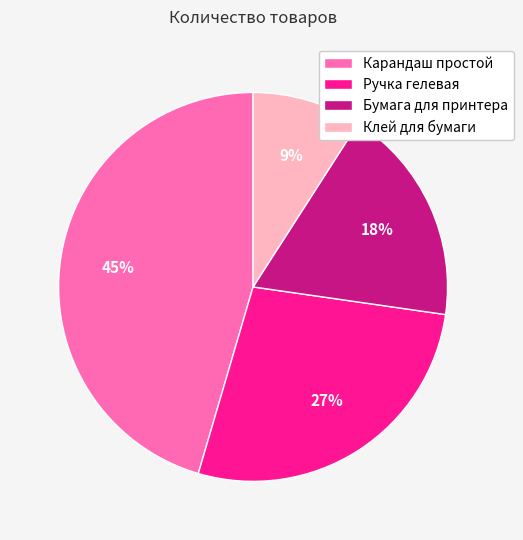

Does any single category account for the majority?

No